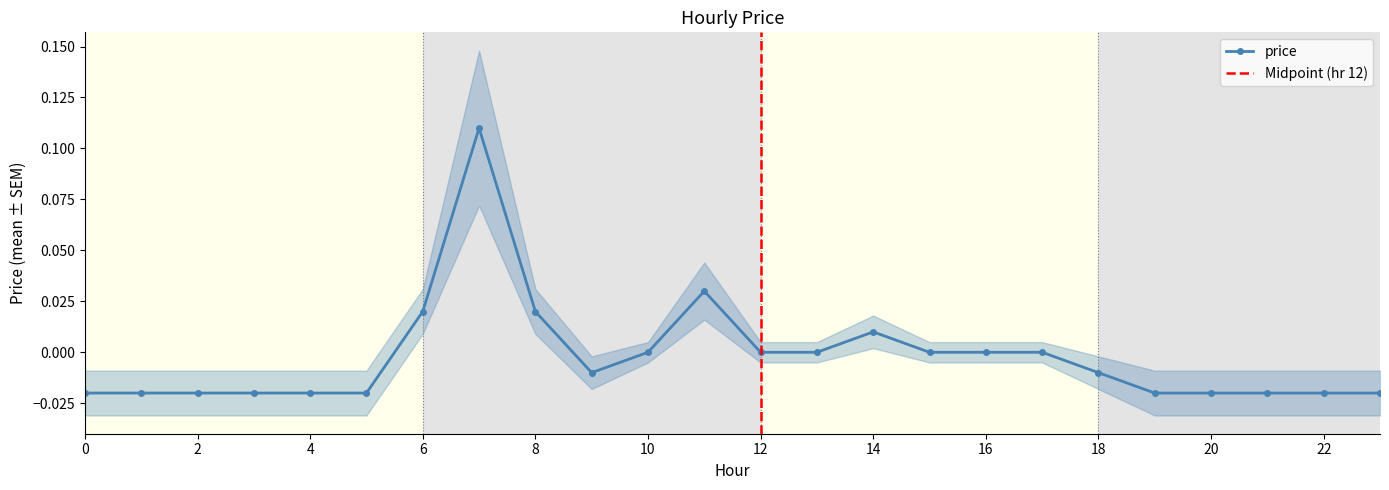

Reading right to left, transcribe all the data shown in this chart.

-0.0	-0.0	-0.0	-0.0	-0.0	-0.0	0.0	0.0	0.0	0.0	0.0	0.0	0.0	0.0	-0.0	0.0	0.1	0.0	-0.0	-0.0	-0.0	-0.0	-0.0	-0.0